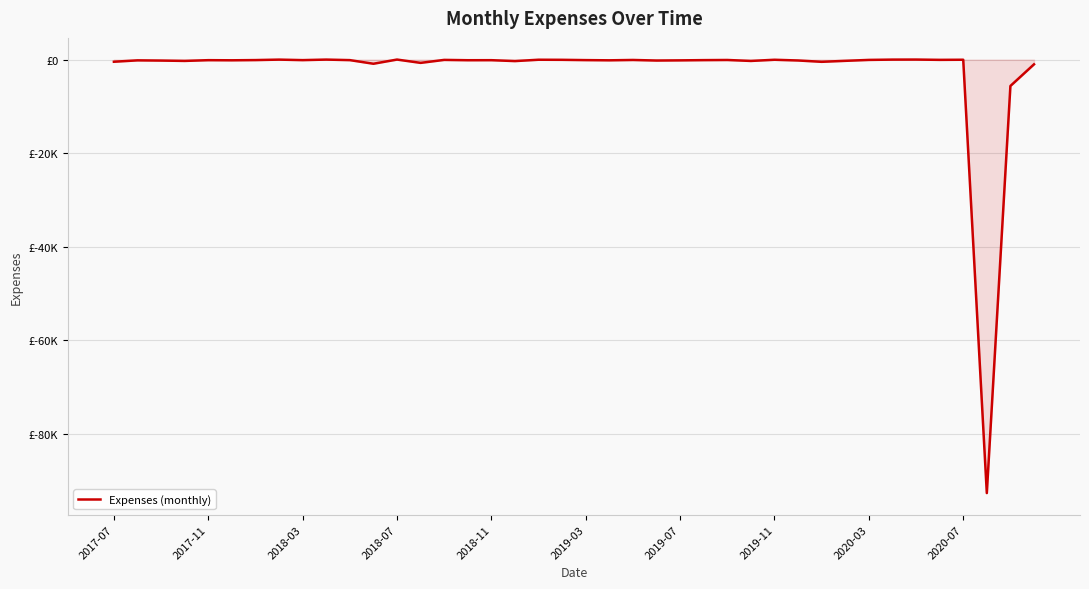

What is the difference between the maximum and minimum values?

92718.2